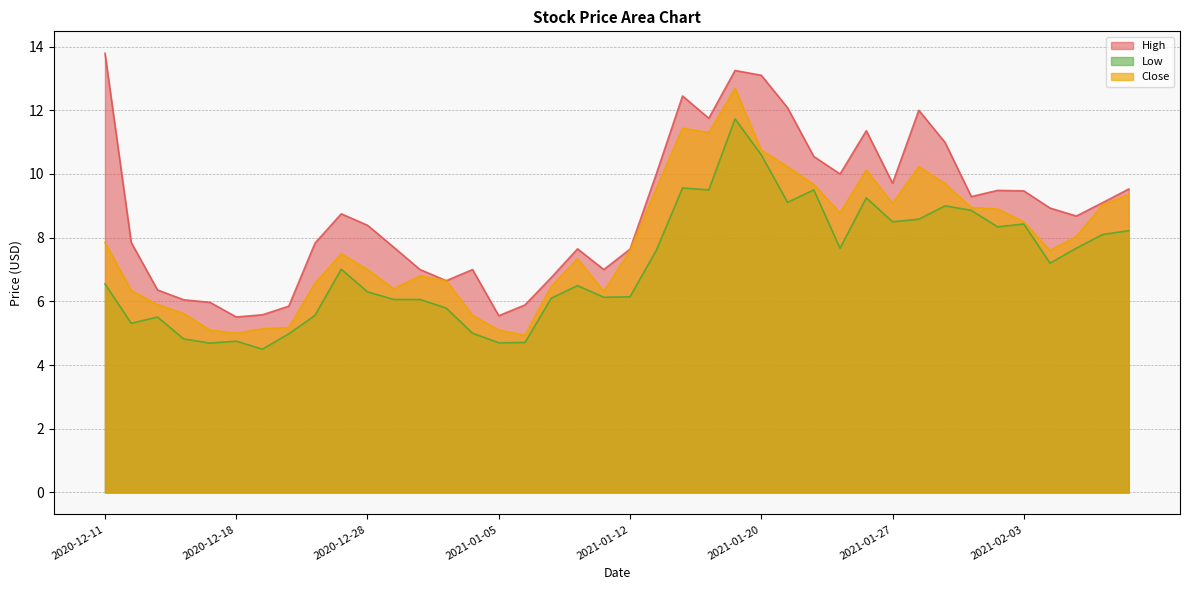

What are all the series names shown in the legend?

High, Low, Close